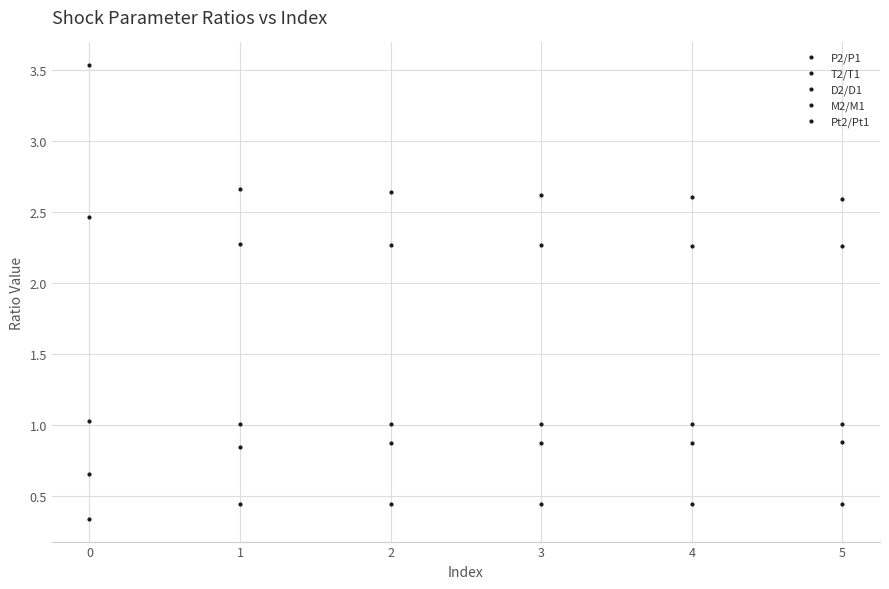

What is the greatest value displayed?

3.5